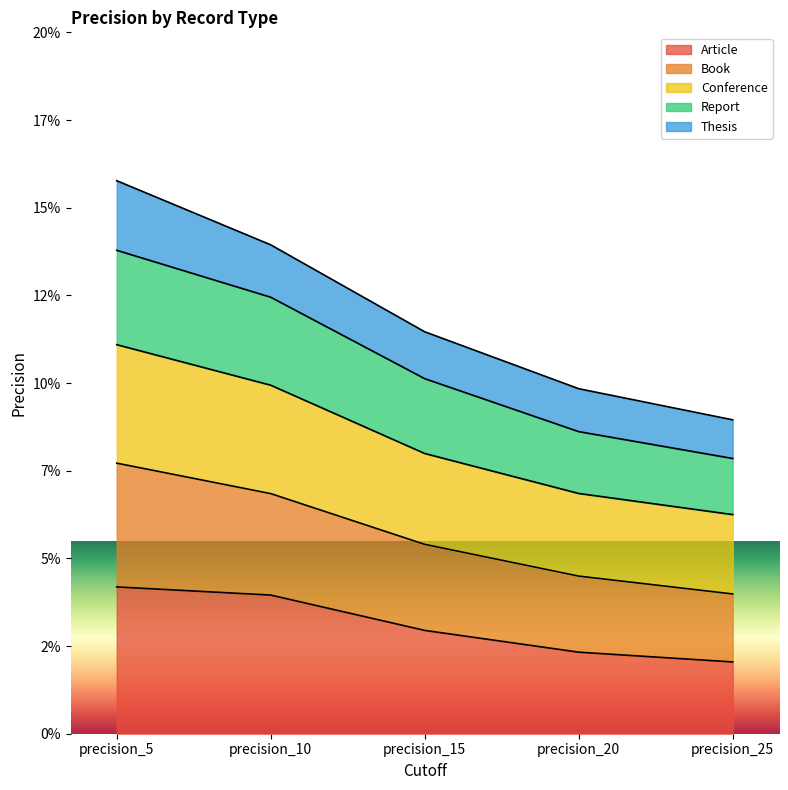

Between precision_15 and precision_5, which is larger?

precision_5